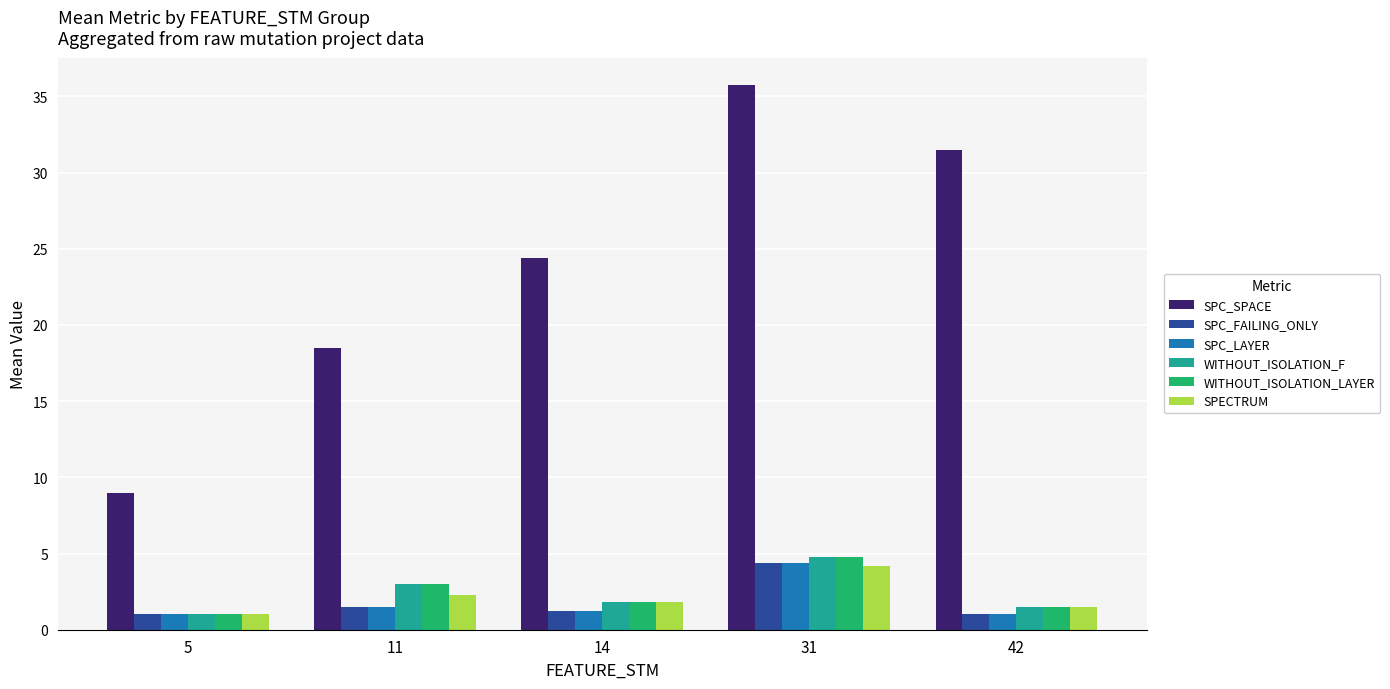

What is the difference between the highest and lowest values at 42?

30.5